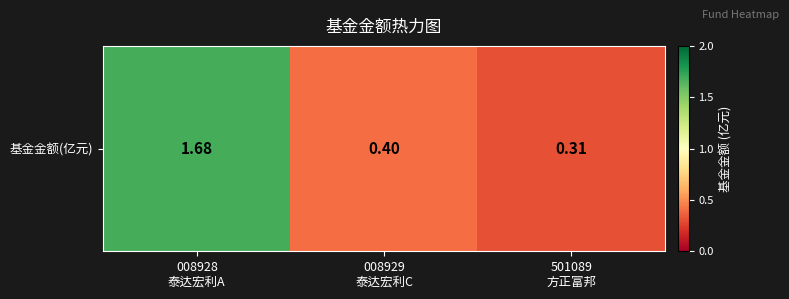

The value at 501089
方正富邦 is 0.3. True or false?

True